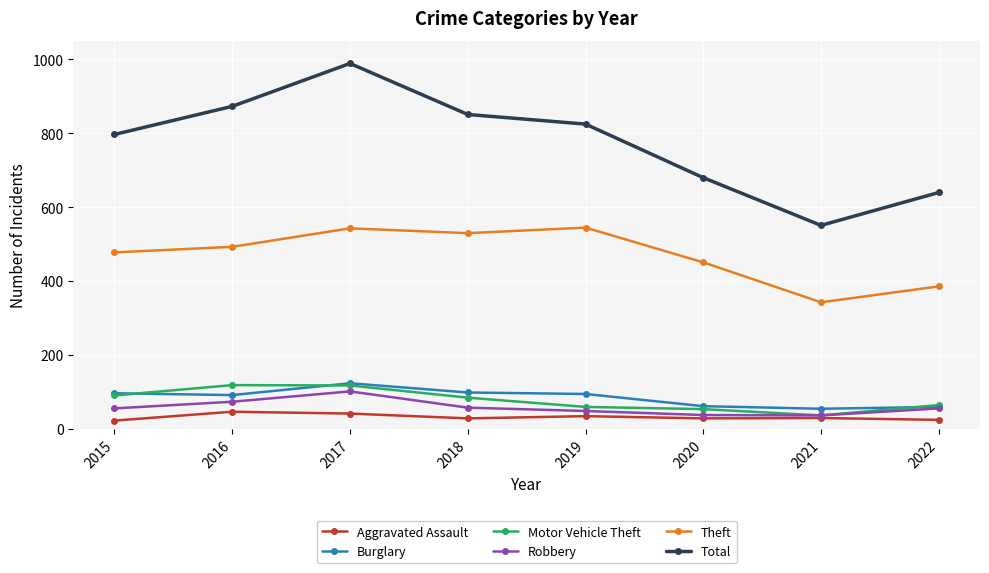

What is the difference between the highest and lowest values at 2016?

826